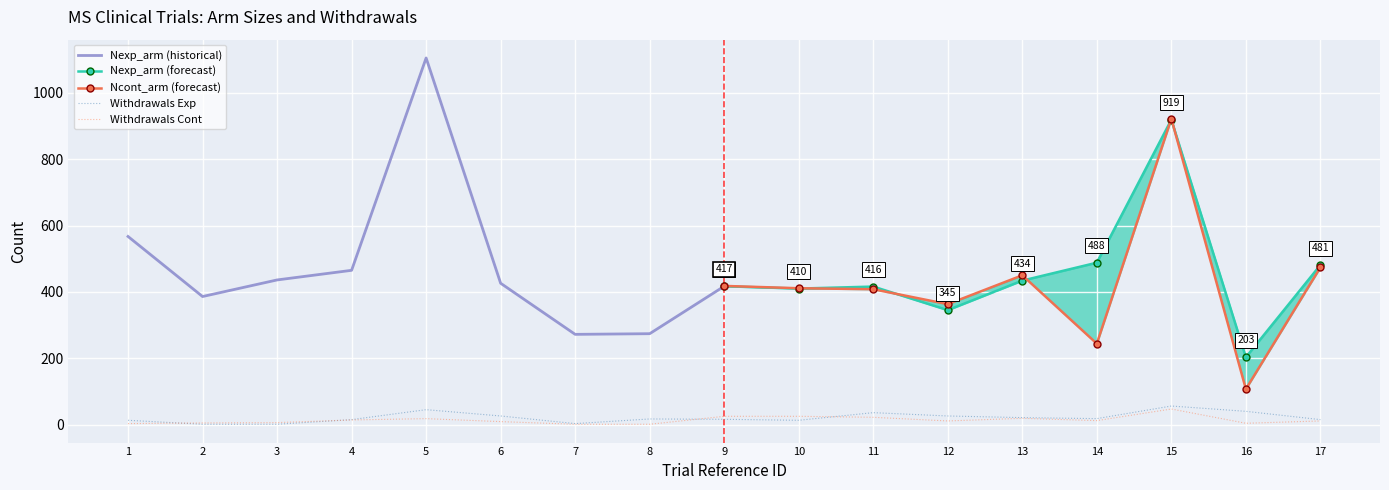

What is the smallest value displayed?

1